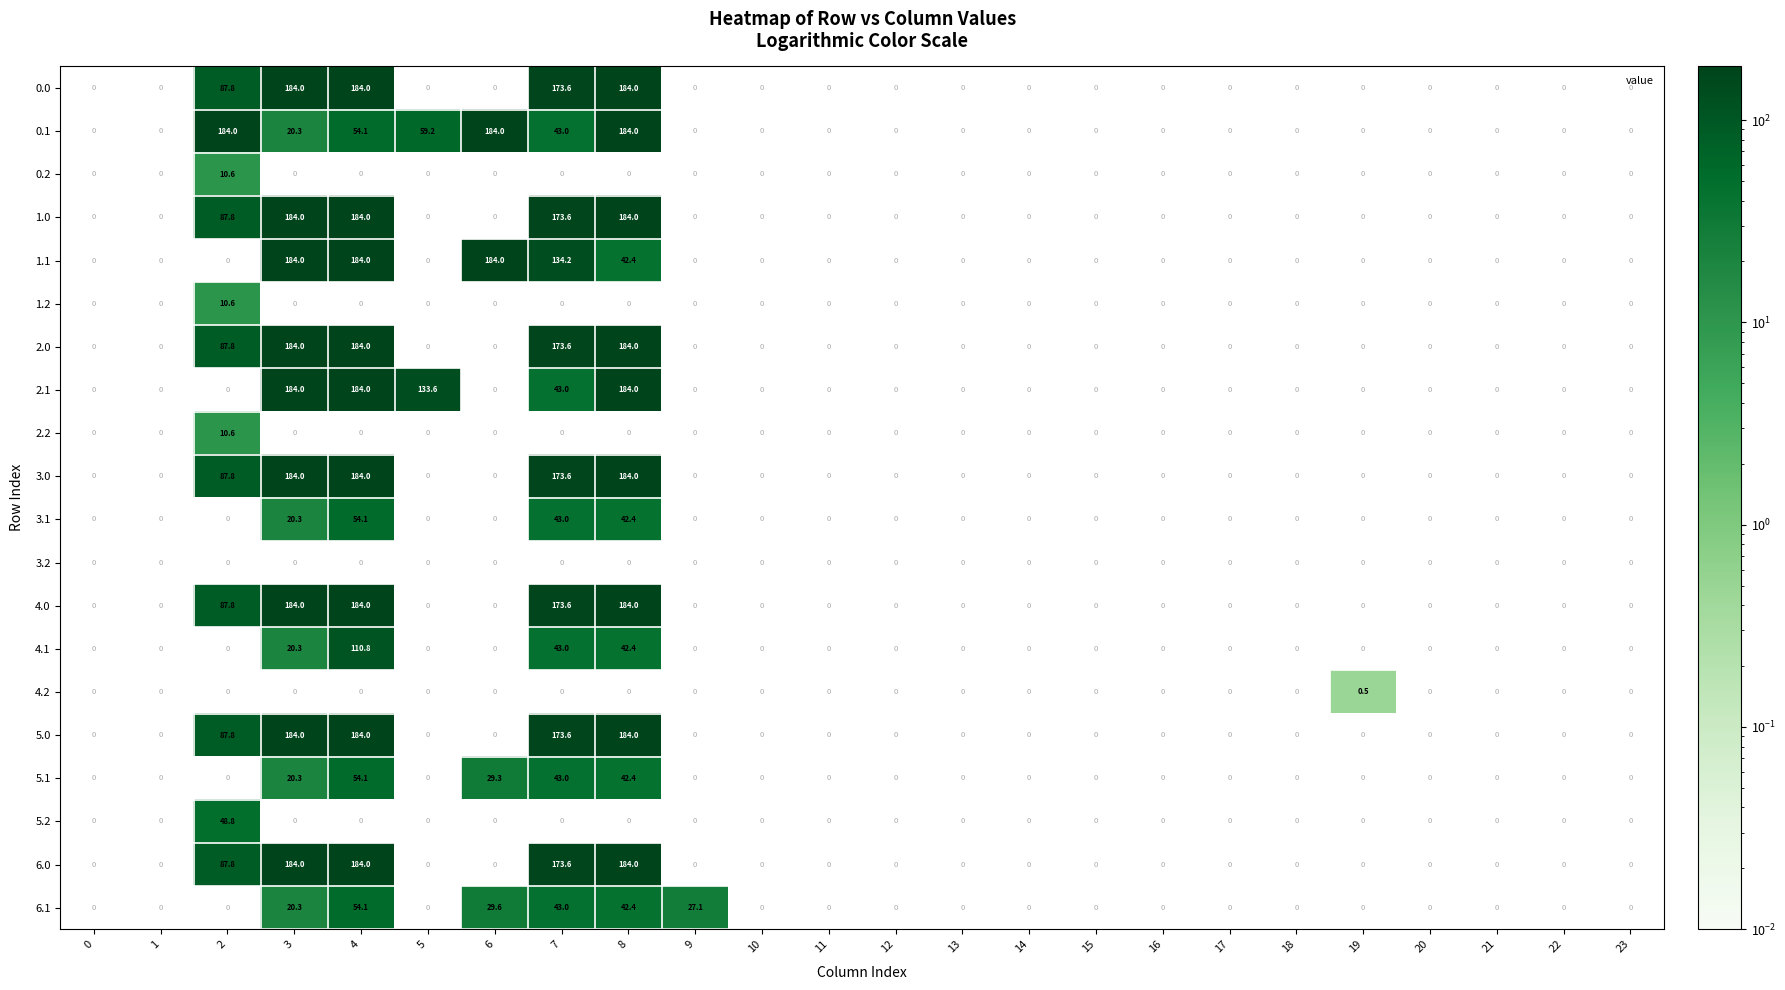

Is the value of 1.0 at 8 greater than the value of 2.1 at 1?

No